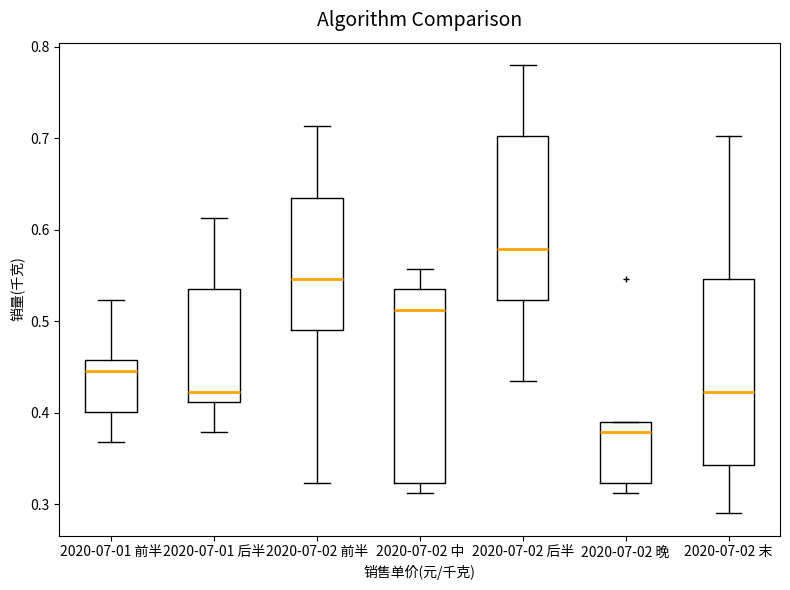

Which box's median line is the lowest?

2020-07-02 晚